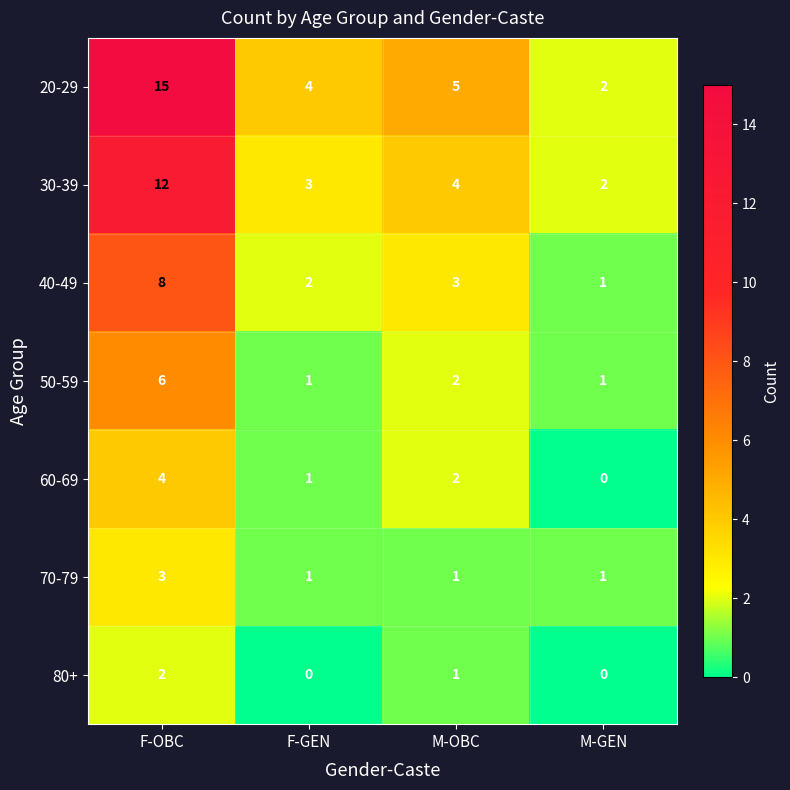

The 60-69 series shows 6 at F-OBC. True or false?

False